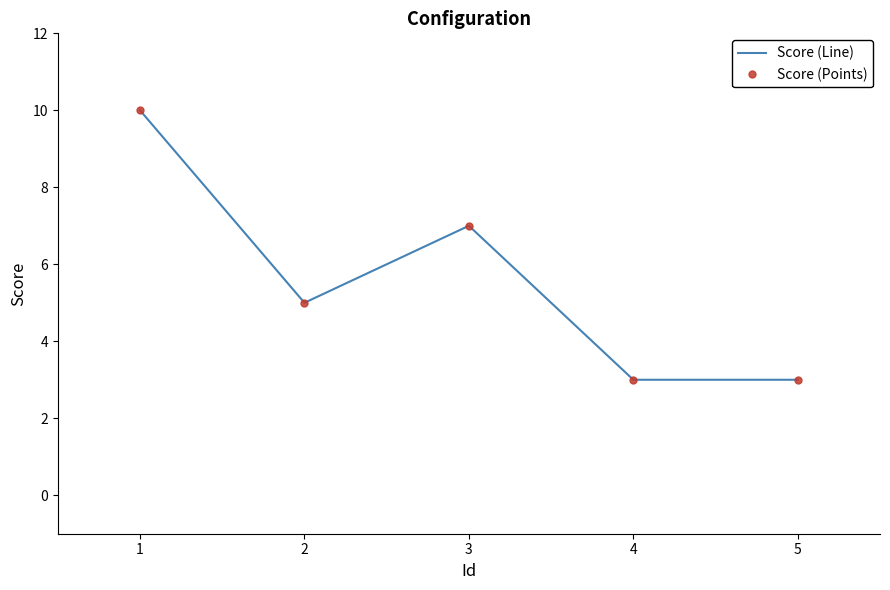

True or false: Score (Points) has more than 2 interior local peaks.

False